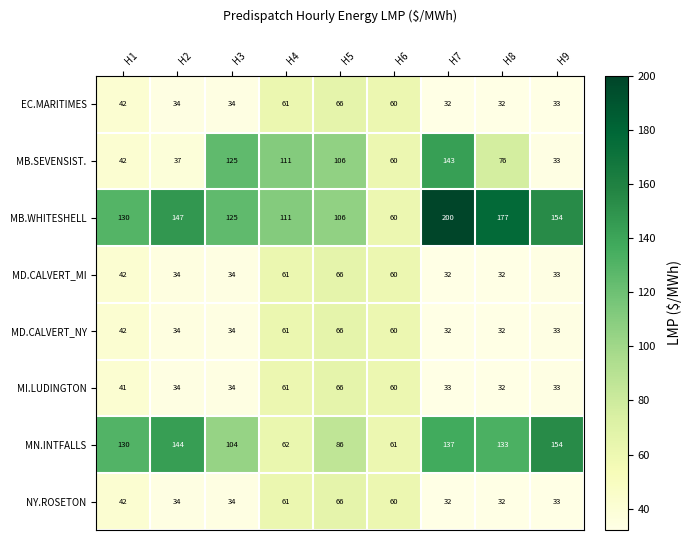

Between H3 and H9, which series saw the biggest shift?

MB.SEVENSIST.